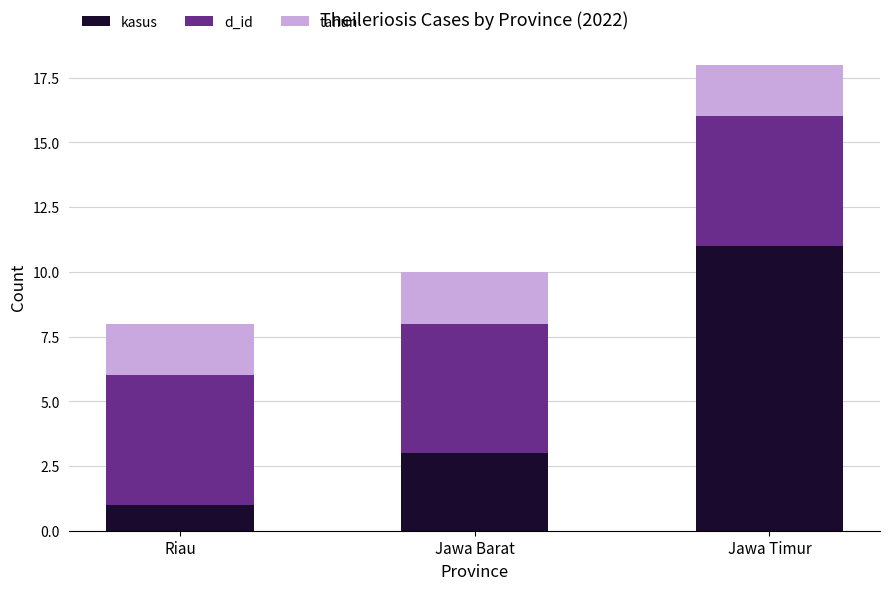

What is the total value across all series at Jawa Timur?

18